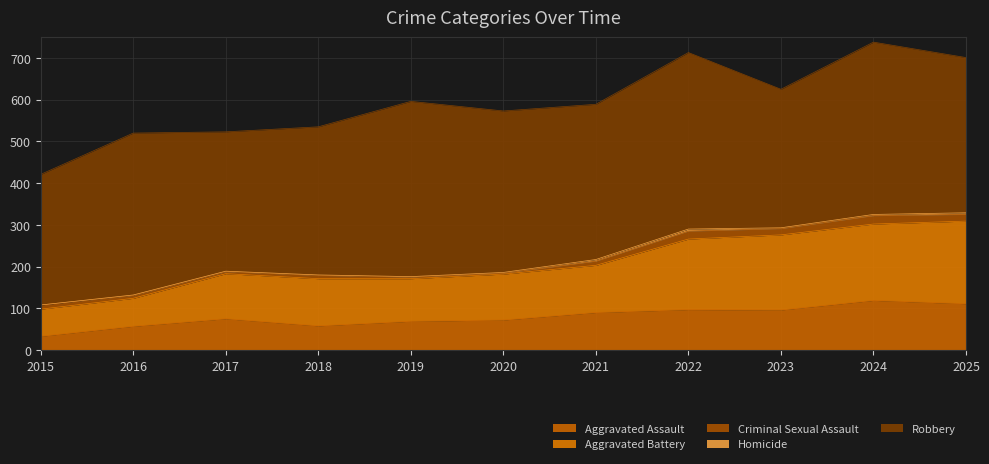

Rank the categories by Robbery value from lowest to highest.

2015, 2023, 2017, 2018, 2021, 2025, 2020, 2016, 2024, 2019, 2022